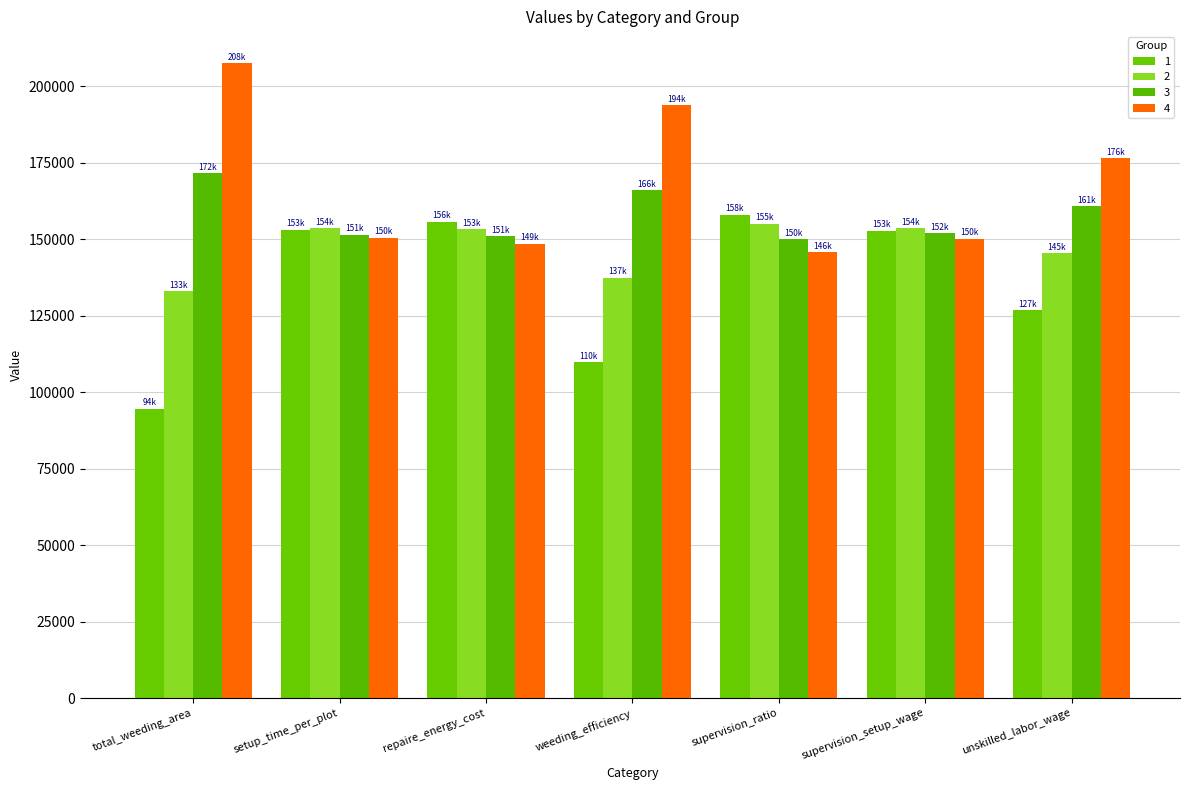

What is the spread (max minus min) of values at supervision_ratio?

12175.0